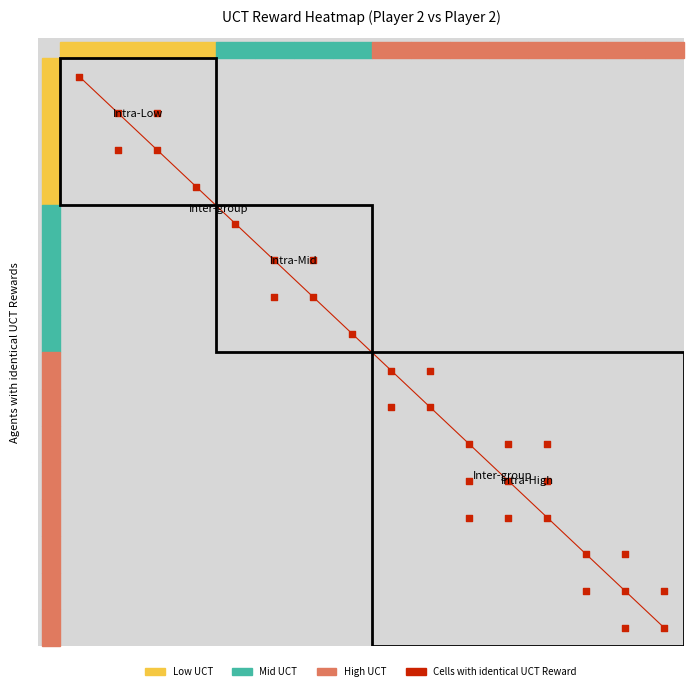

How many data points are less than 10?

16